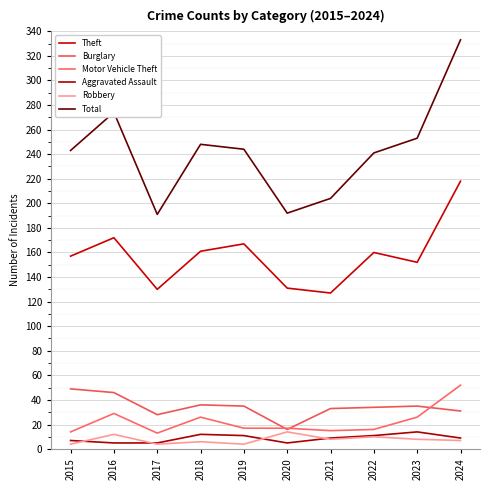

How many interior local peaks does the Total series have?

2